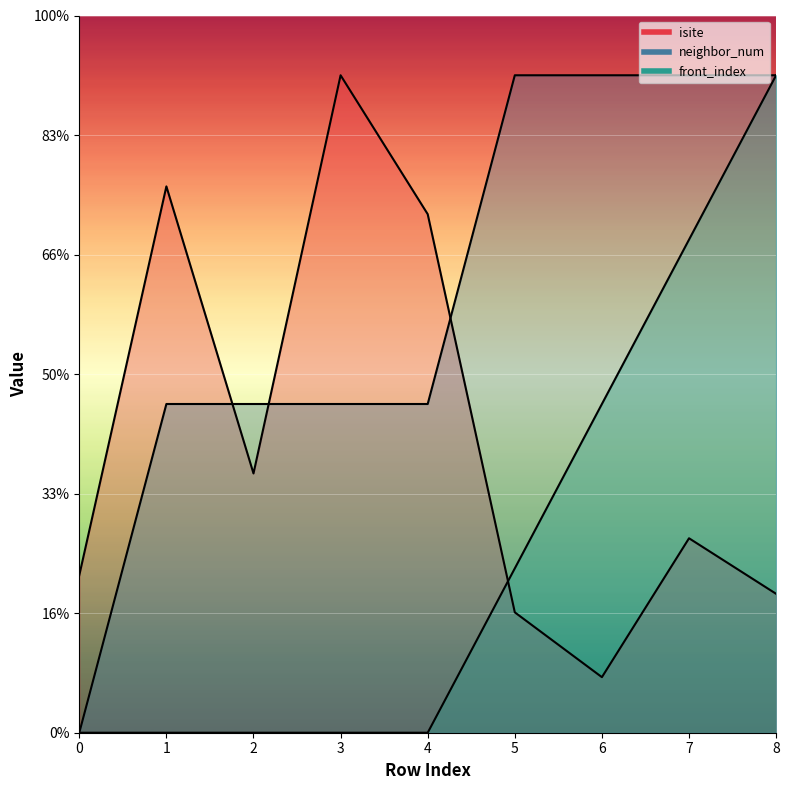

Rank the series at 0 from highest to lowest value.

isite, neighbor_num, front_index